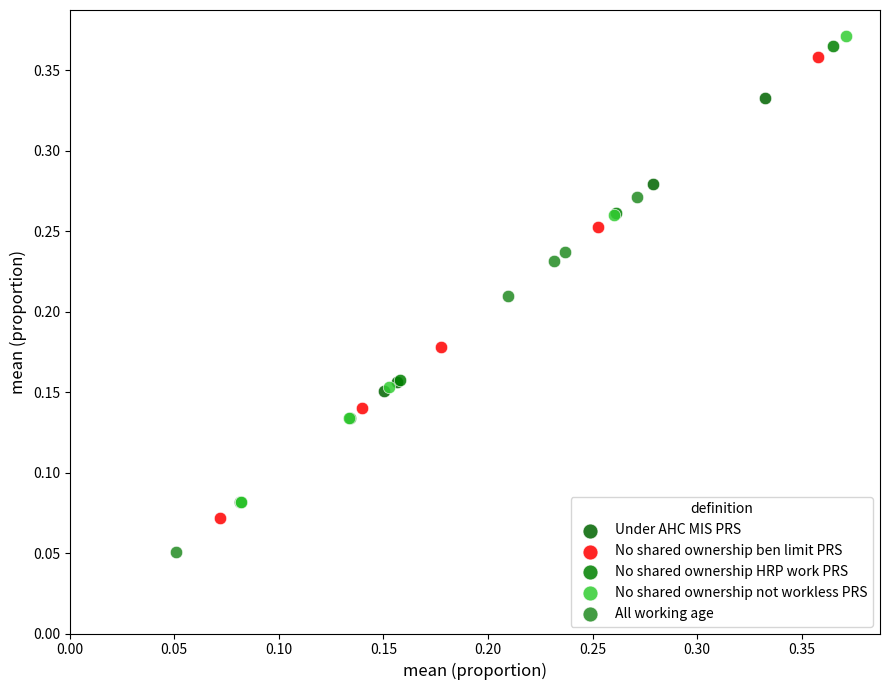

Which series has the largest Y range (max minus min)?

No shared ownership not workless PRS